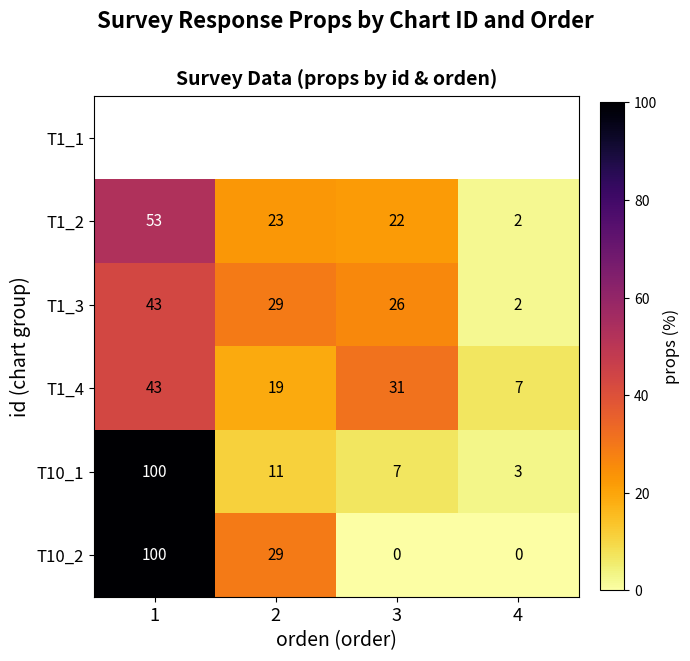

How many data points in T10_2 are less than 29?

2